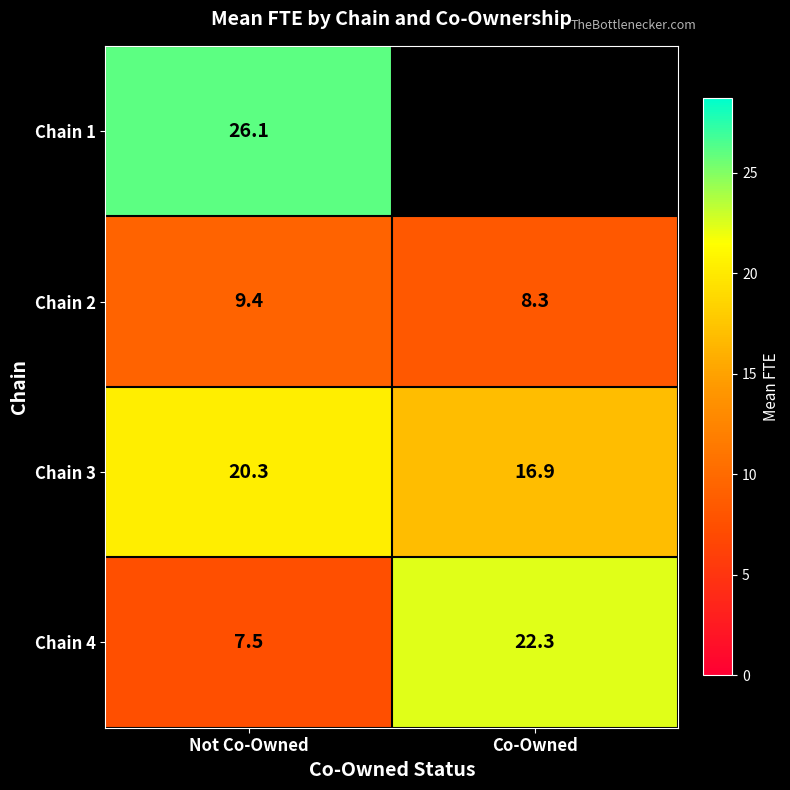

At Not Co-Owned, list the series in order from largest to smallest.

Chain 1, Chain 3, Chain 2, Chain 4